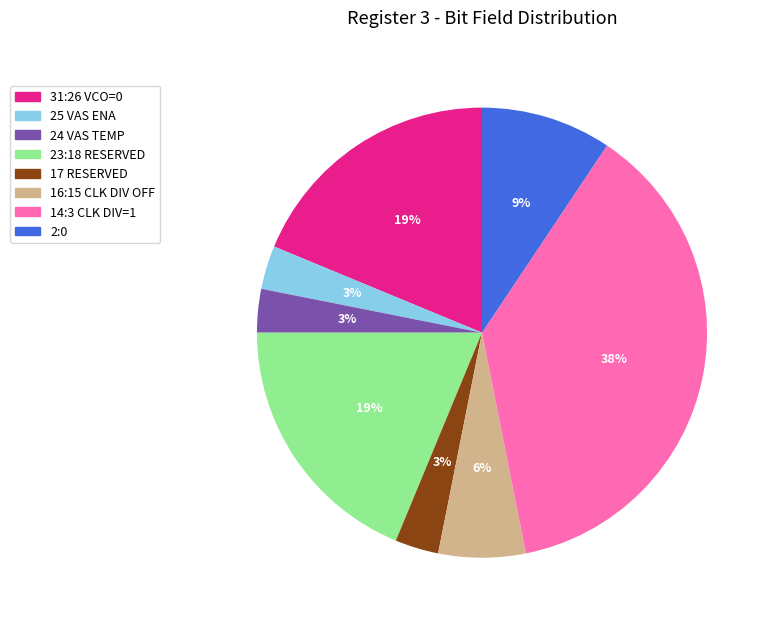

Is it true that 25 VAS ENA is 3% of the pie?

True